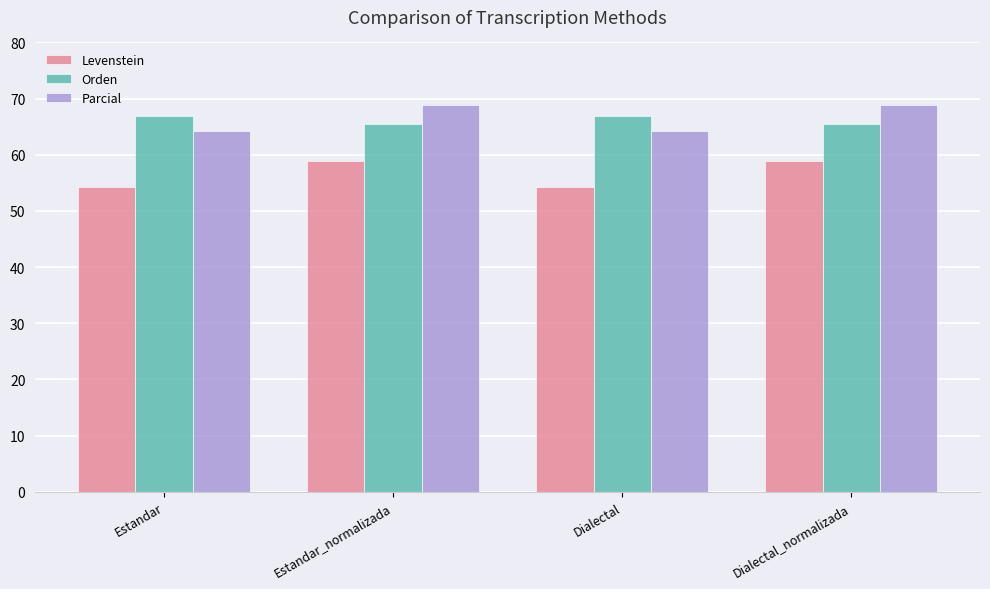

At Estandar, list the series in order from largest to smallest.

Orden, Parcial, Levenstein